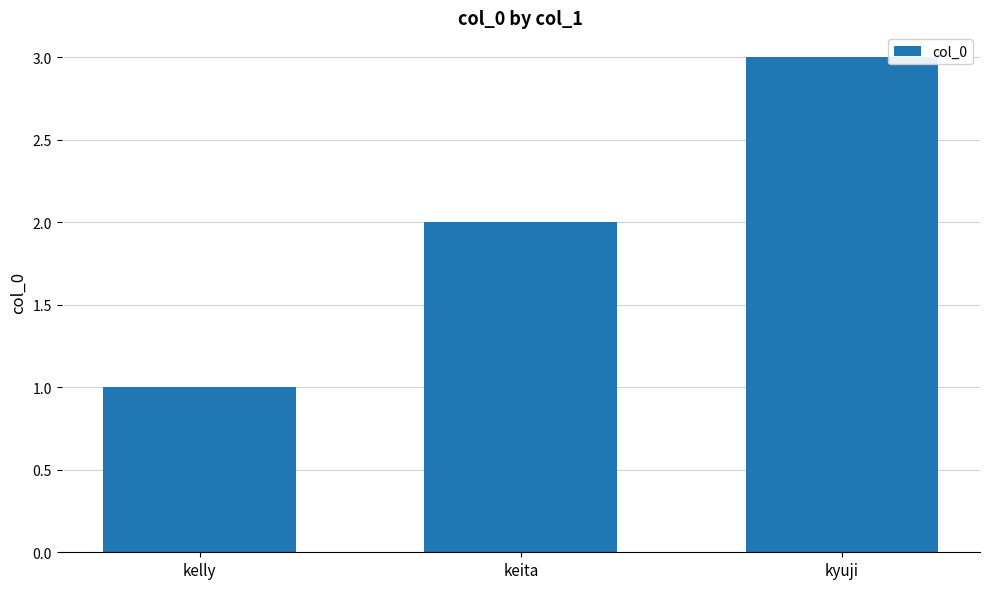

Reading left to right, what are all the values shown in this chart?

kelly=1	keita=2	kyuji=3